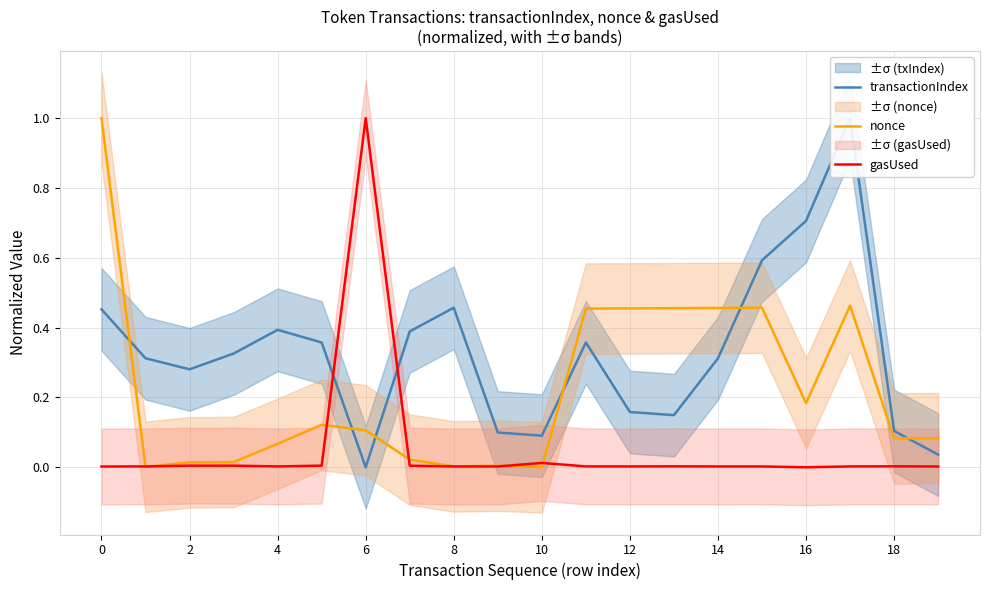

List the series in order of their overall mean, lowest first.

gasUsed, nonce, transactionIndex